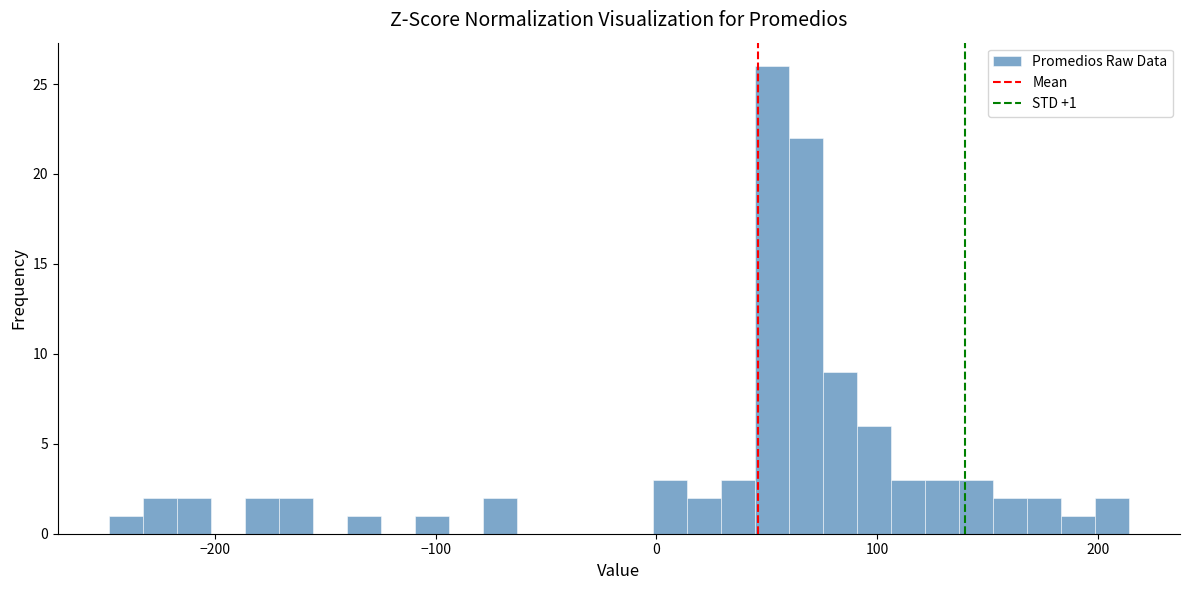

Around what value on the x-axis is the tallest bar? Give the approximate position of its centre, as read against the axis.

50